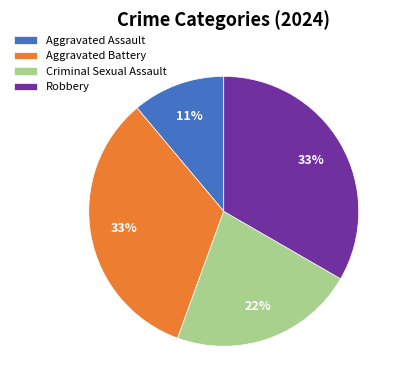

Is the sum of Aggravated Assault and Criminal Sexual Assault greater than half?

No